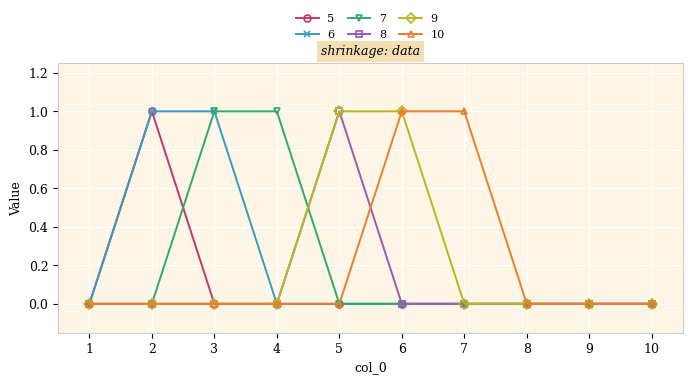

Which series changed the most between 3 and 4?

6